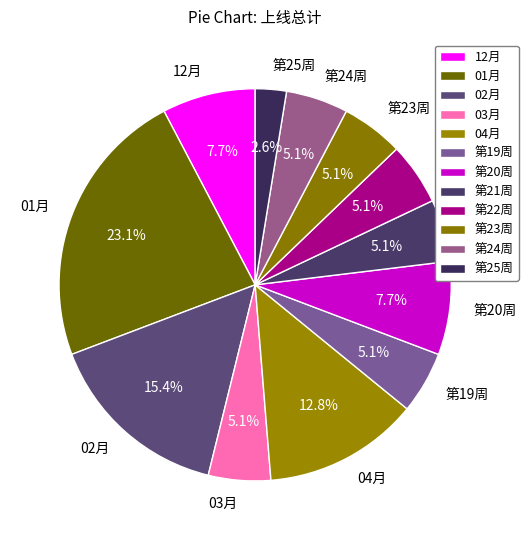

To the nearest percent, what is the difference between the largest and smallest slice percentages?

21%